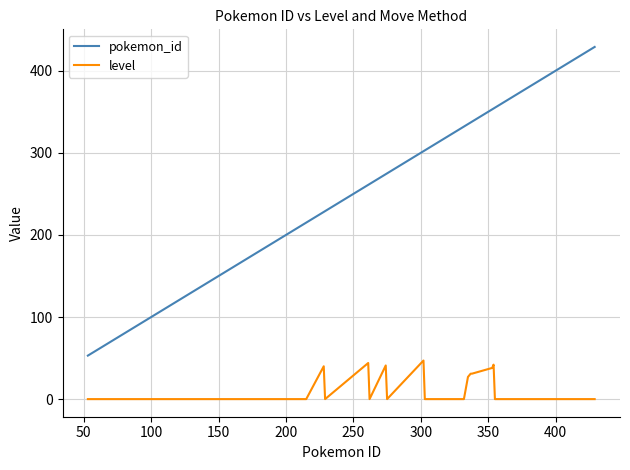

What is the maximum value shown in the chart?

429